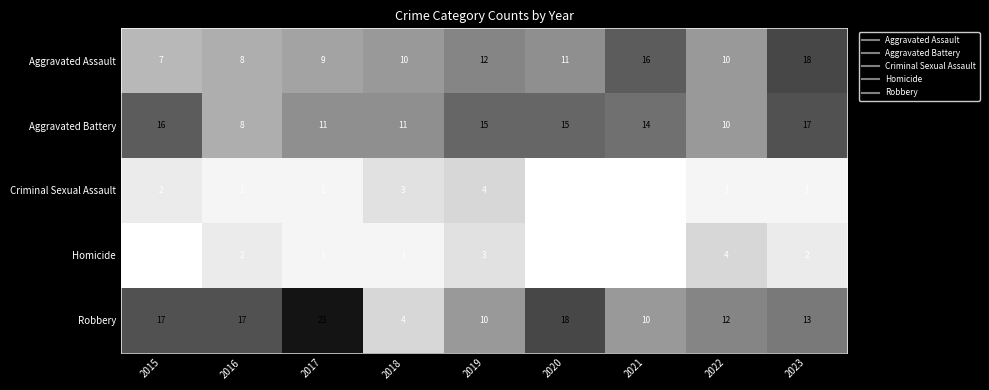

At which category is the sum across all series the highest?

2023